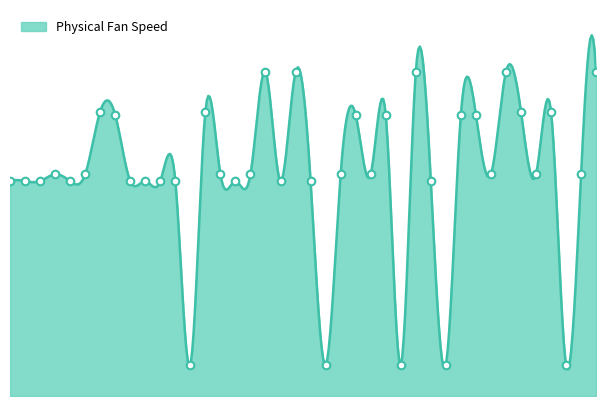

Approximately how many times larger is the value at 17 compared to 10?

1.0